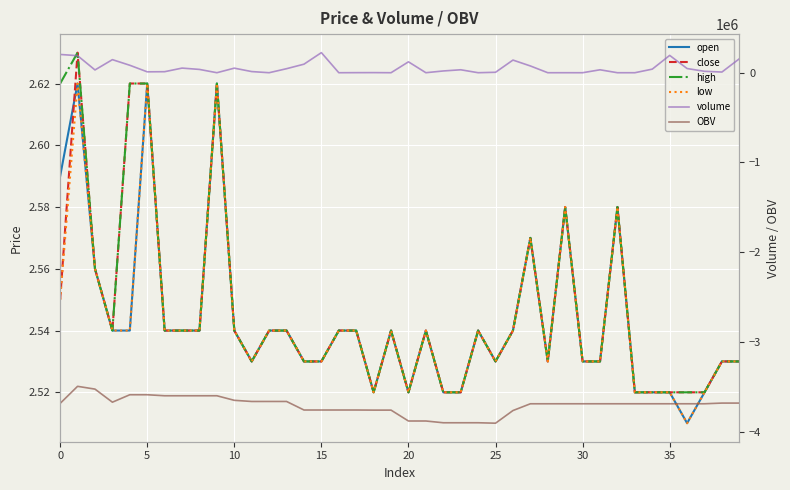

Which series changed the most between 12 and 35?

volume